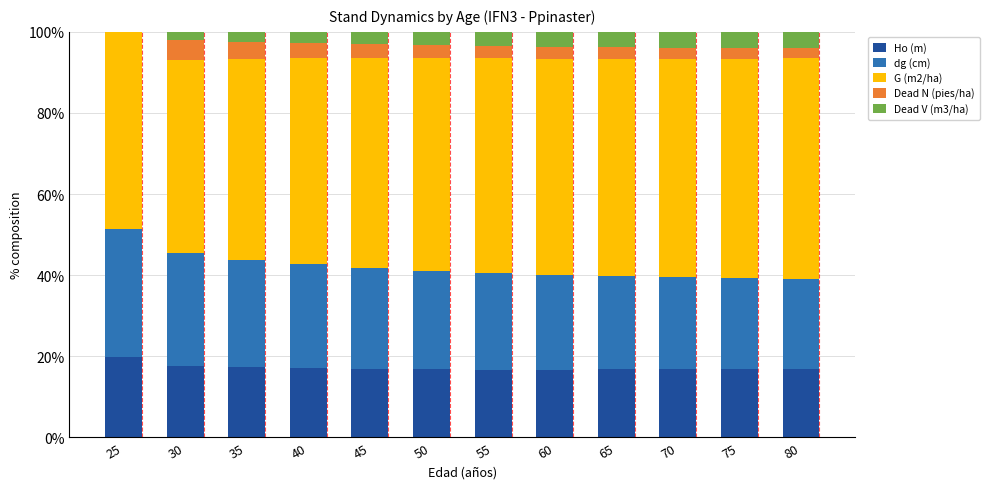

What is the total value across all series at 65?

100.0